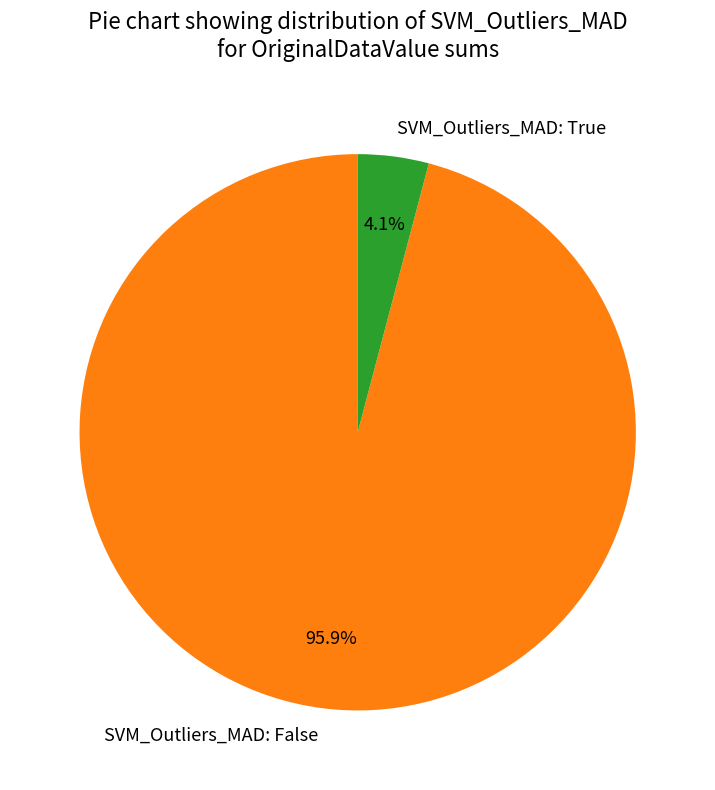

Does SVM_Outliers_MAD: True represent more than half of the total?

No